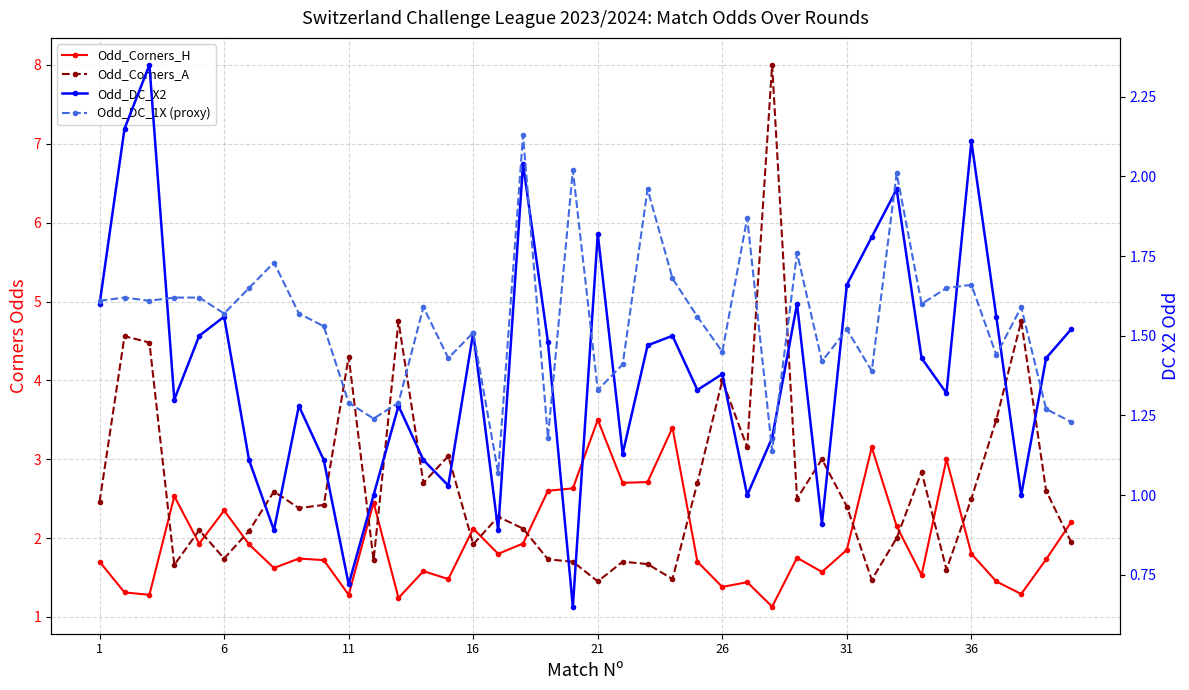

Is the value of Odd_Corners_A at 25 greater than the value of Odd_DC_1X (proxy) at 28?

Yes